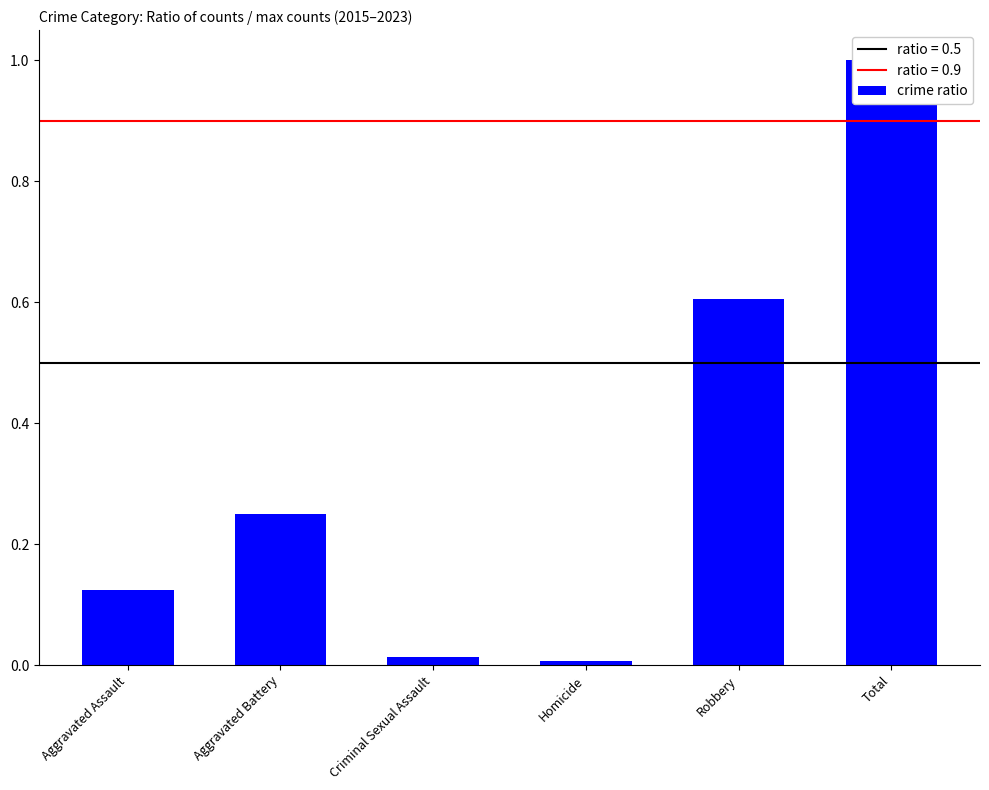

What is the greatest value displayed?

1.0